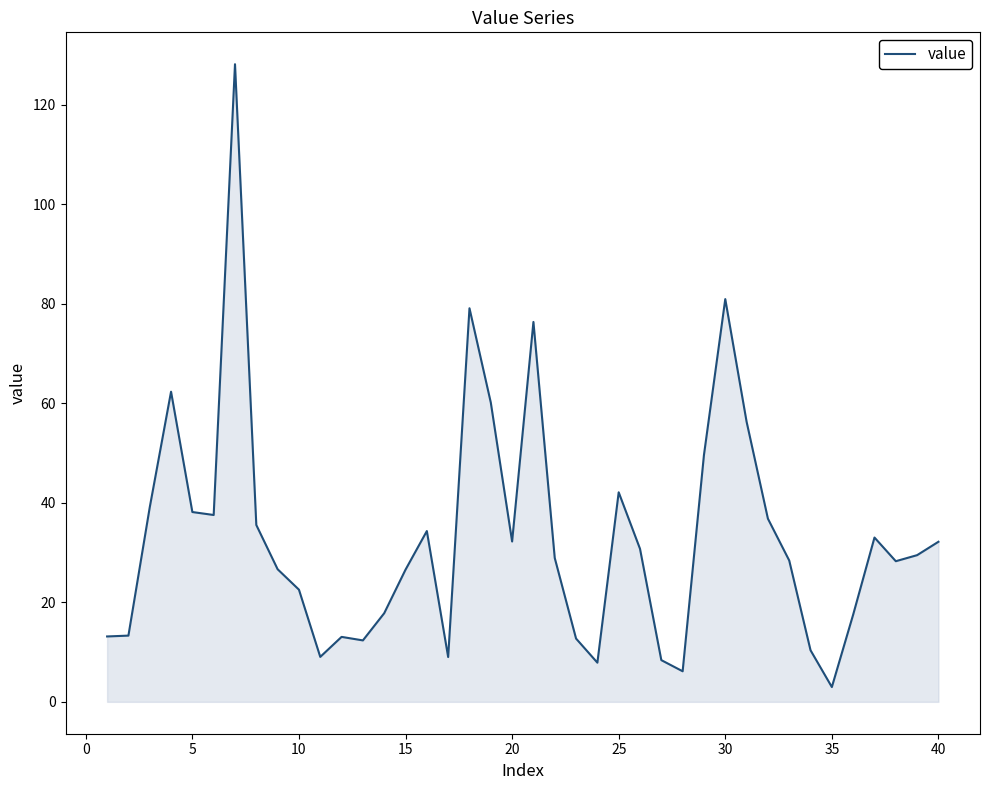

What is the minimum value shown in the chart?

3.0